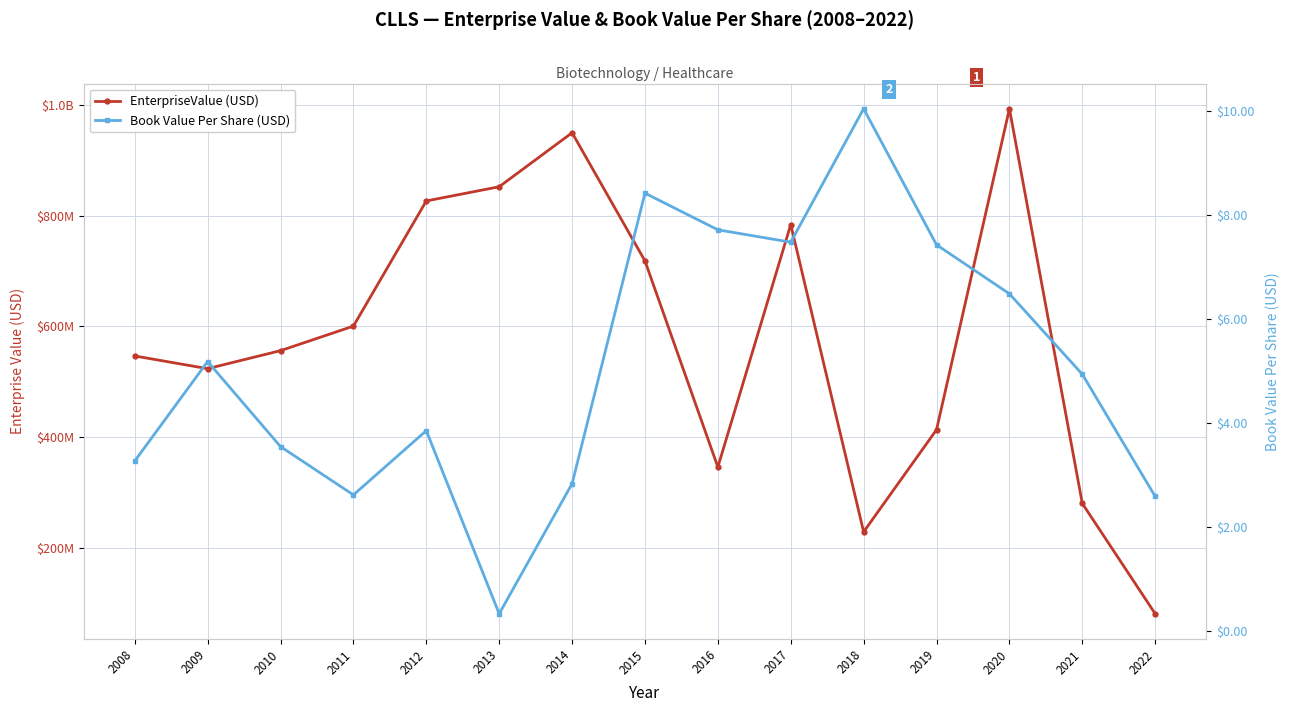

True or false: EnterpriseValue (USD) has a value of 413309368.3 at 2019.

True